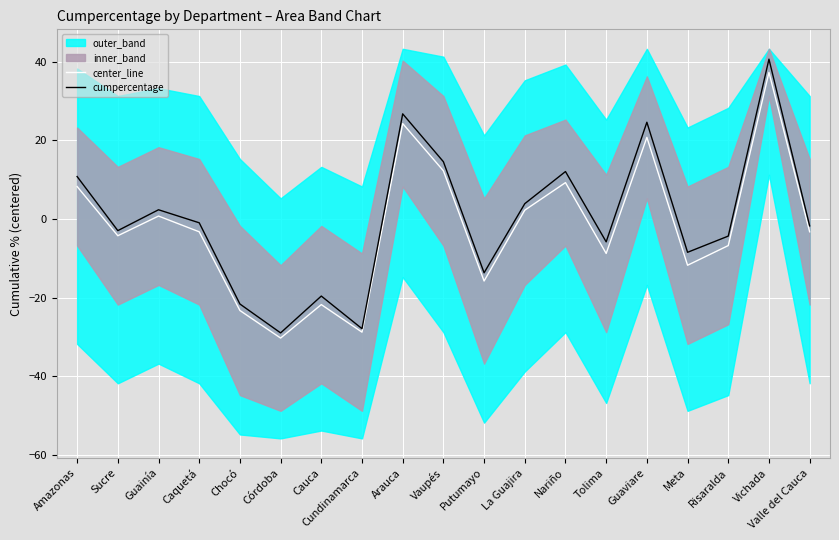

What value does the center_line series have at Valle del Cauca?

-3.2